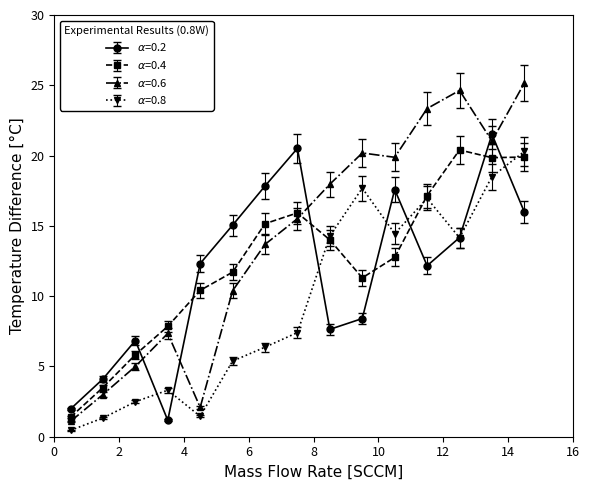

What is the greatest value displayed?

25.2